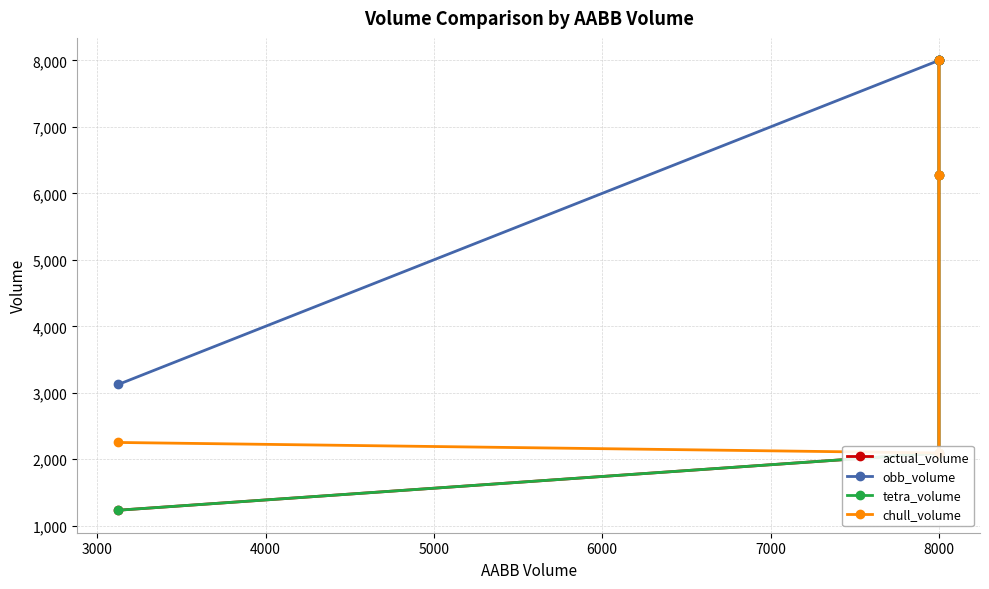

Rank the categories by tetra_volume value from highest to lowest.

5000, 4000, 3000, 2000